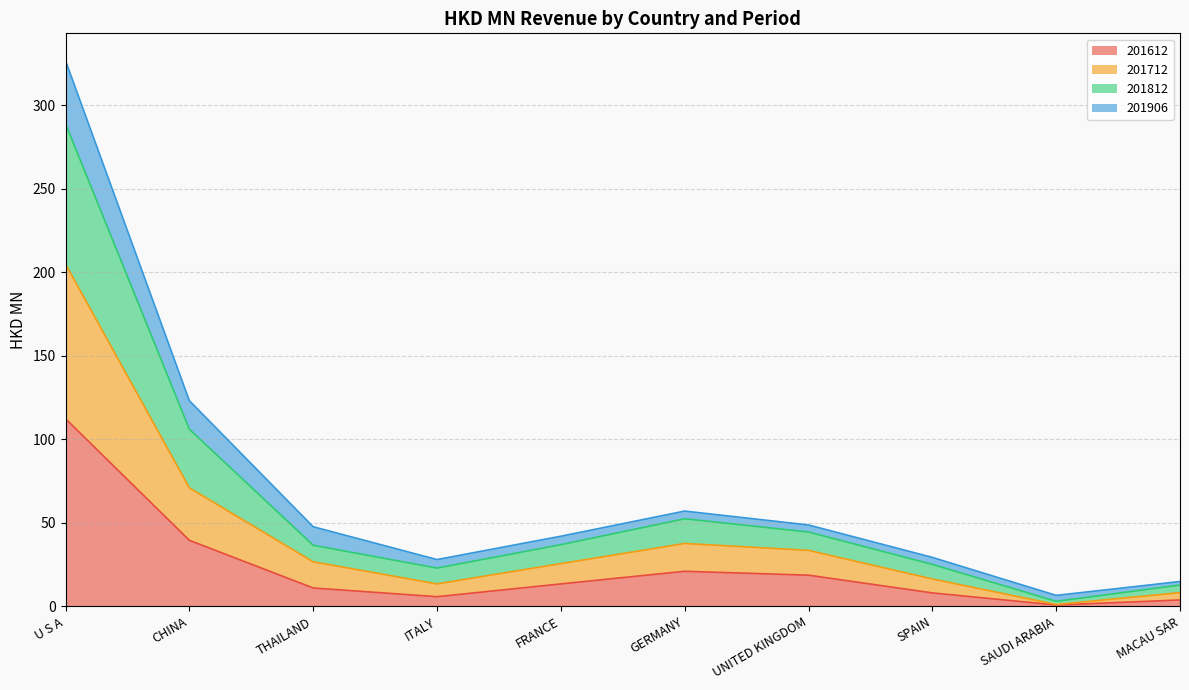

The 201712 series shows 1.1 at SAUDI ARABIA. True or false?

True